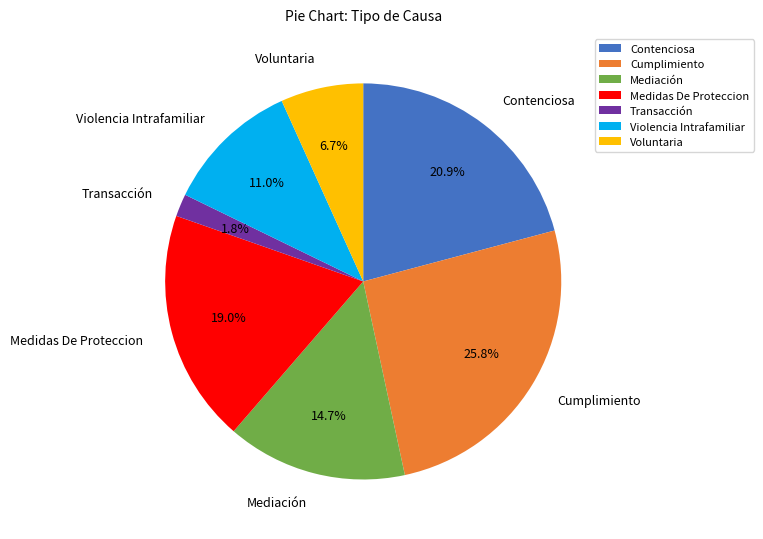

How many segments does this pie chart have?

7